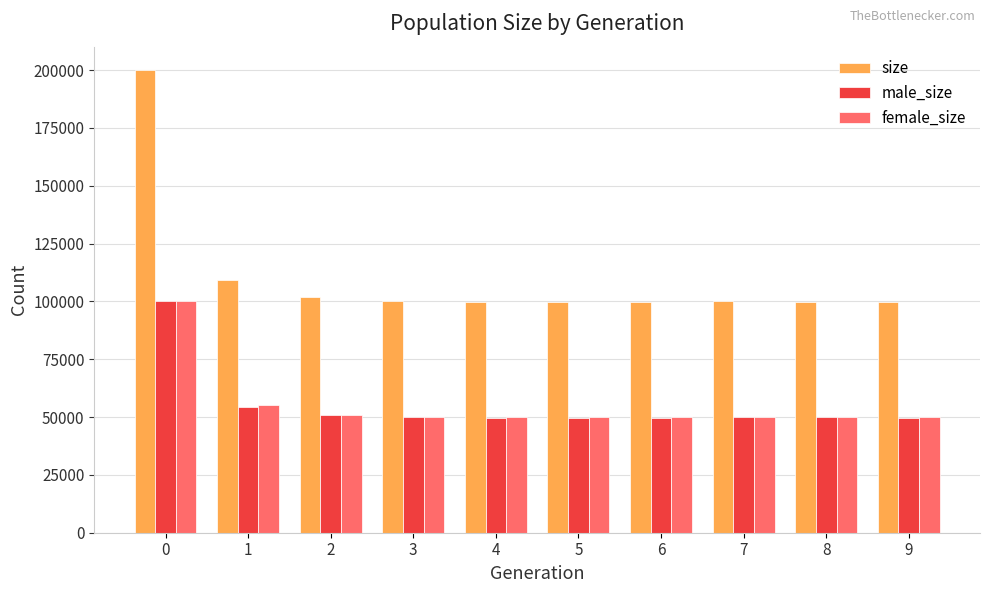

Where is male_size nearest to the value 74860?

1